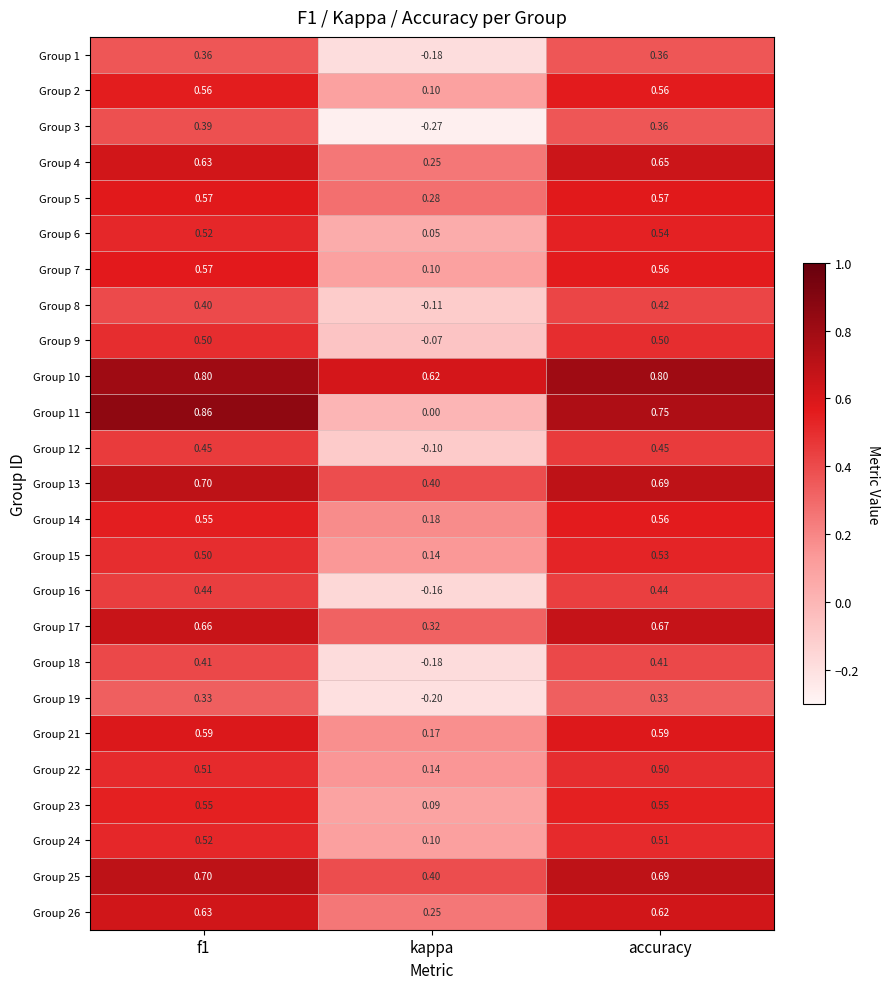

Is the value of Group 25 at accuracy greater than the value of Group 19 at f1?

Yes